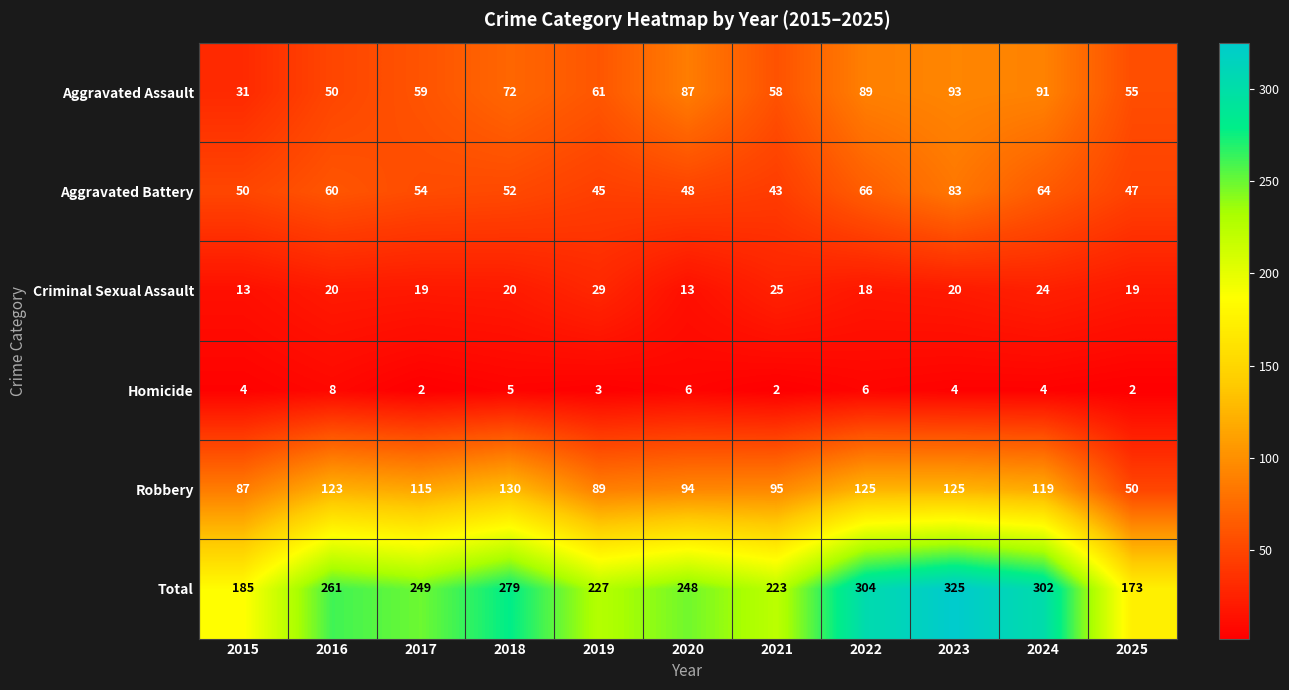

Which category has the highest value across all series?

2023